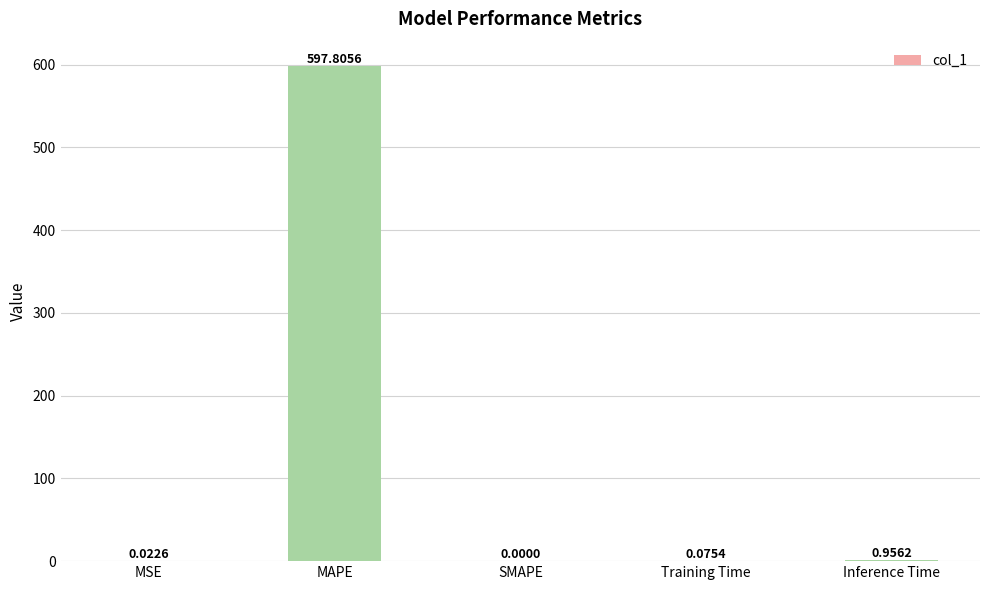

What is the maximum value shown in the chart?

597.8